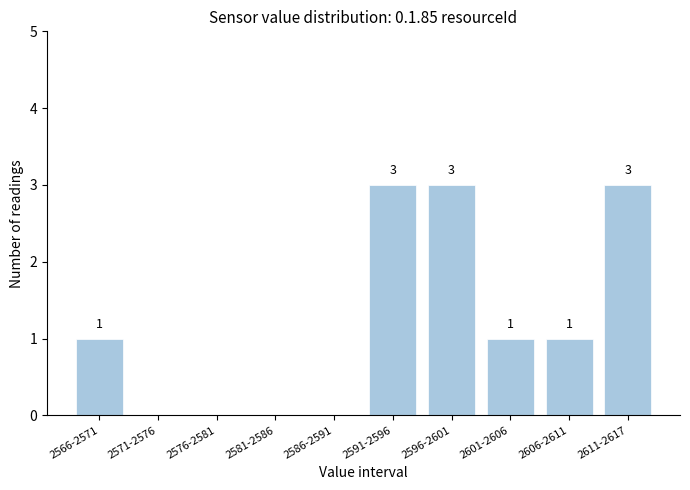

Reading left to right, transcribe all the data shown in this chart.

2566-2571=1	2571-2576=0	2576-2581=0	2581-2586=0	2586-2591=0	2591-2596=3	2596-2601=3	2601-2606=1	2606-2611=1	2611-2617=3